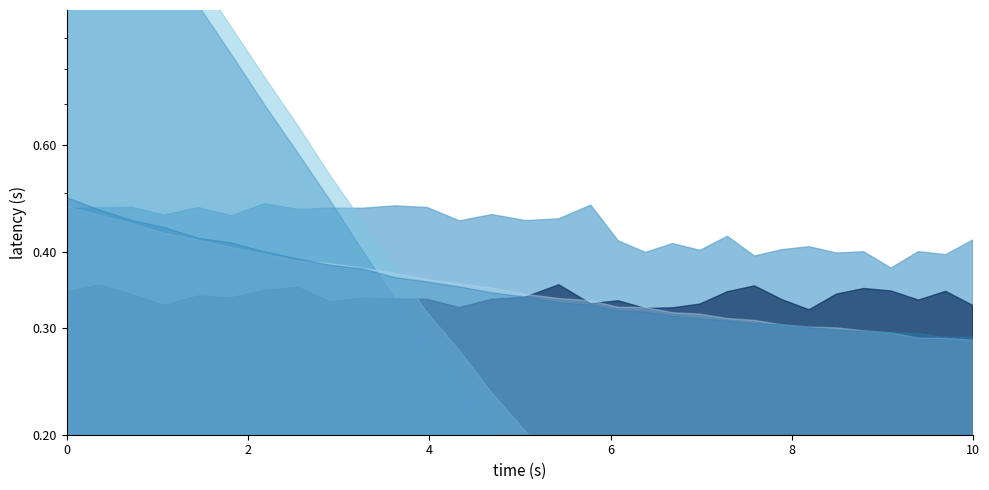

What is the maximum value shown in the chart?

2.6